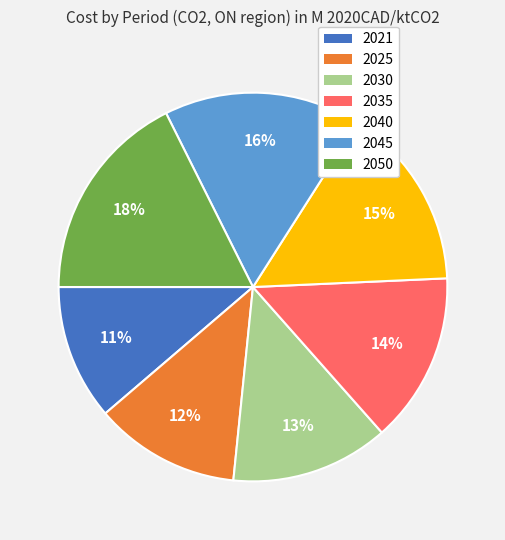

Which has a higher value, 2021 or 2045?

2045